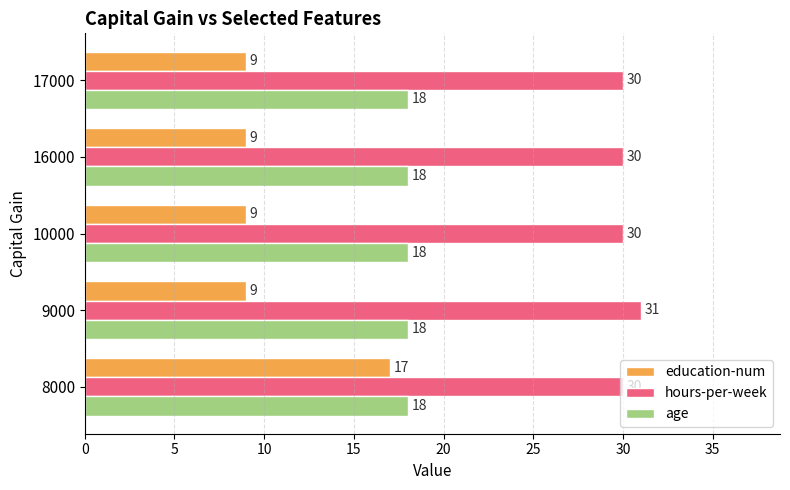

What is the difference between the highest and lowest values at 17000?

21